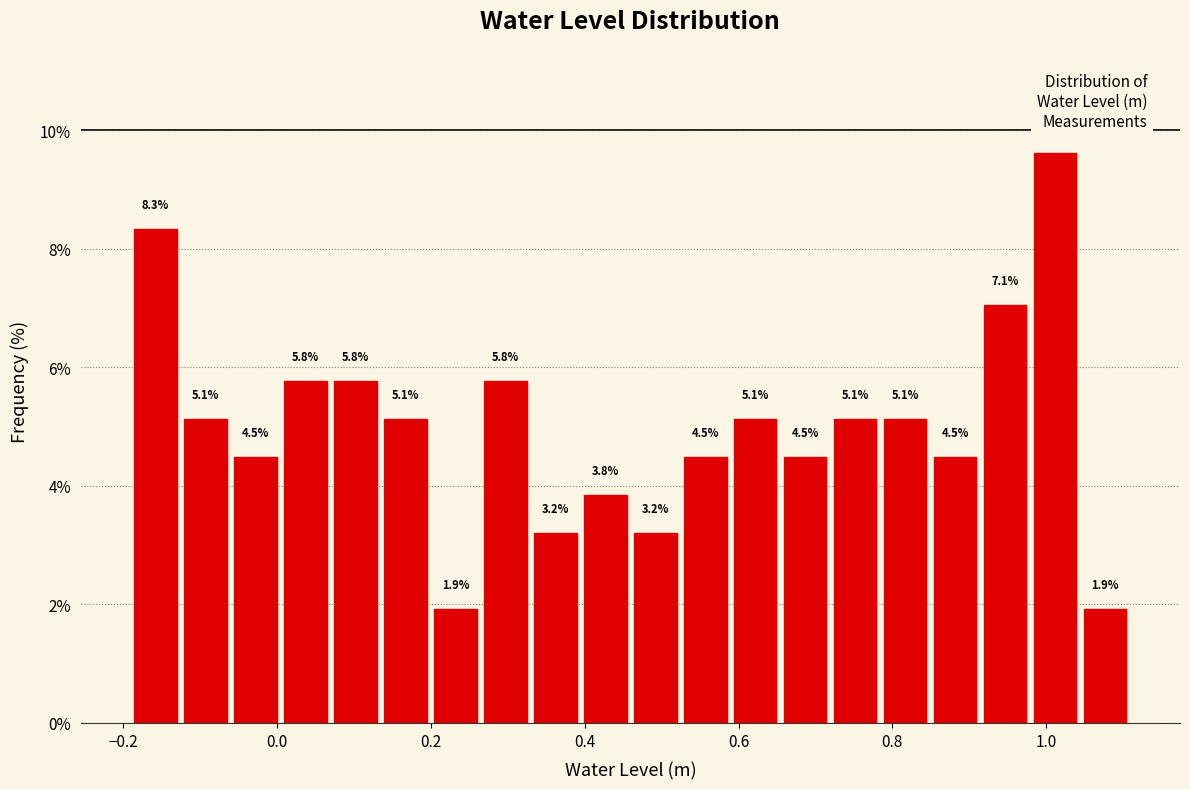

Around what value on the x-axis is the tallest bar? Give the approximate position of its centre, as read against the axis.

1.02